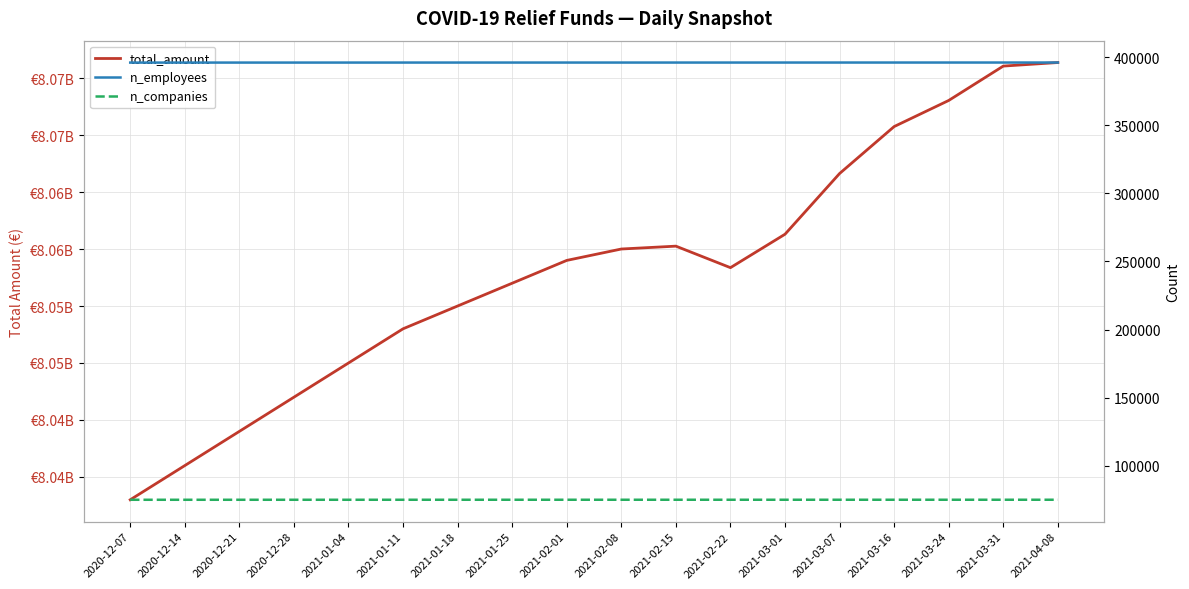

What is the difference between the maximum and minimum values in the n_employees series?

47